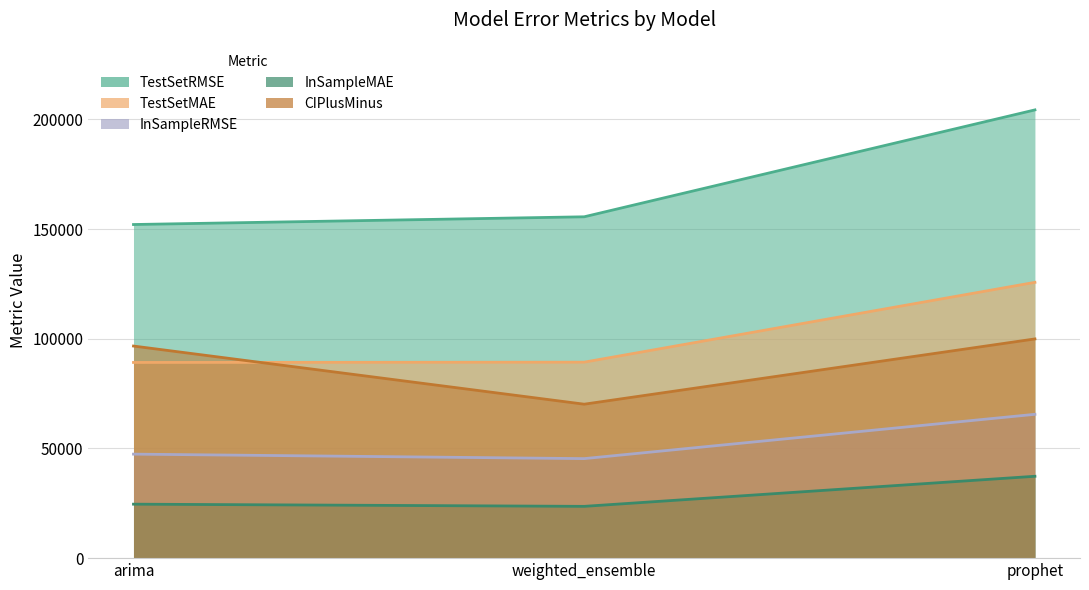

What is the difference between the highest and lowest values at weighted_ensemble?

131981.5